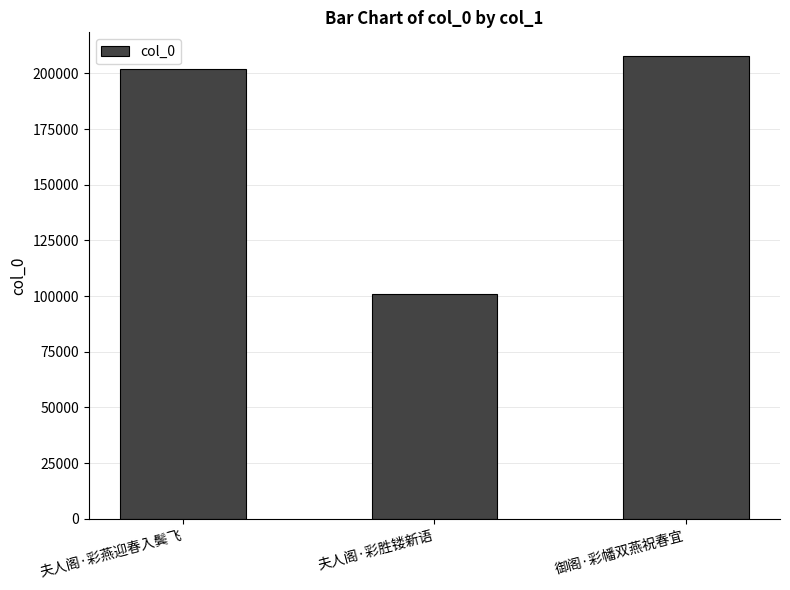

What is the minimum value shown in the chart?

100859